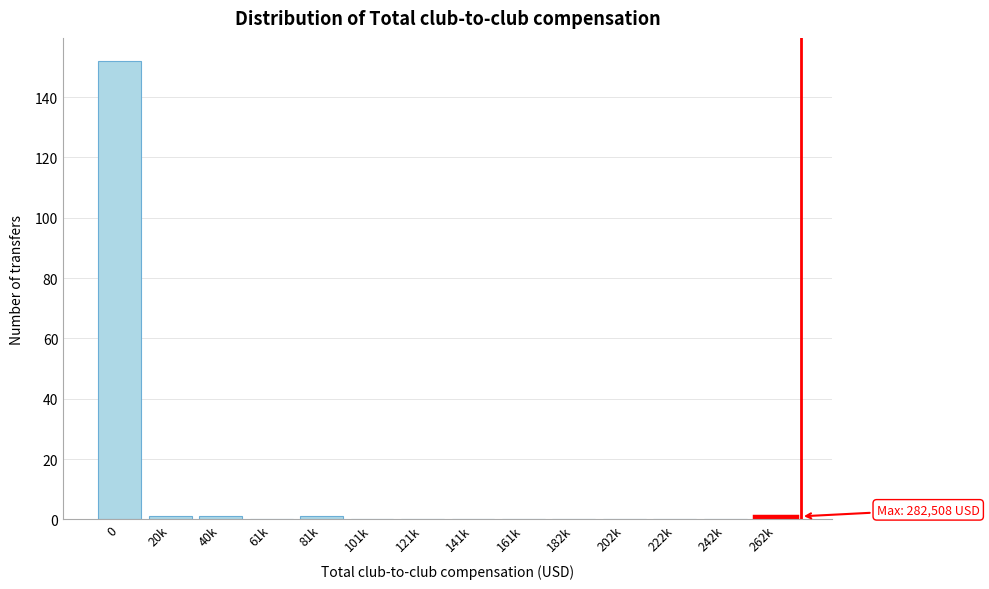

Reading right to left, extract all data points from this chart.

262k=1	242k=0	222k=0	202k=0	182k=0	161k=0	141k=0	121k=0	101k=0	81k=1	61k=0	40k=1	20k=1	0=152